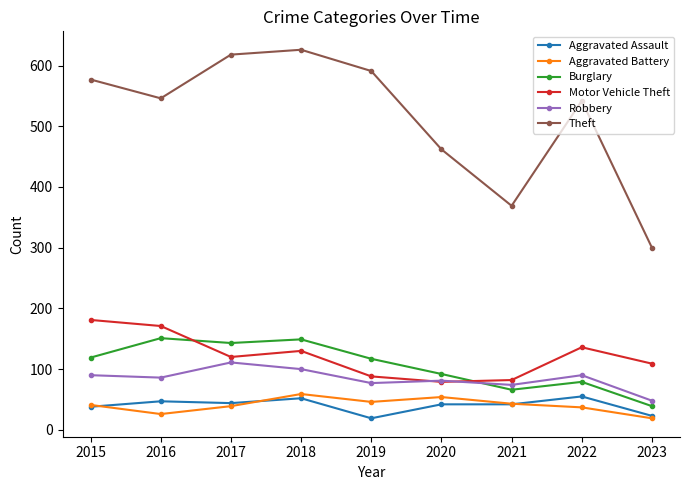

In Theft, how many points are lower than both neighbors (excluding endpoints)?

2